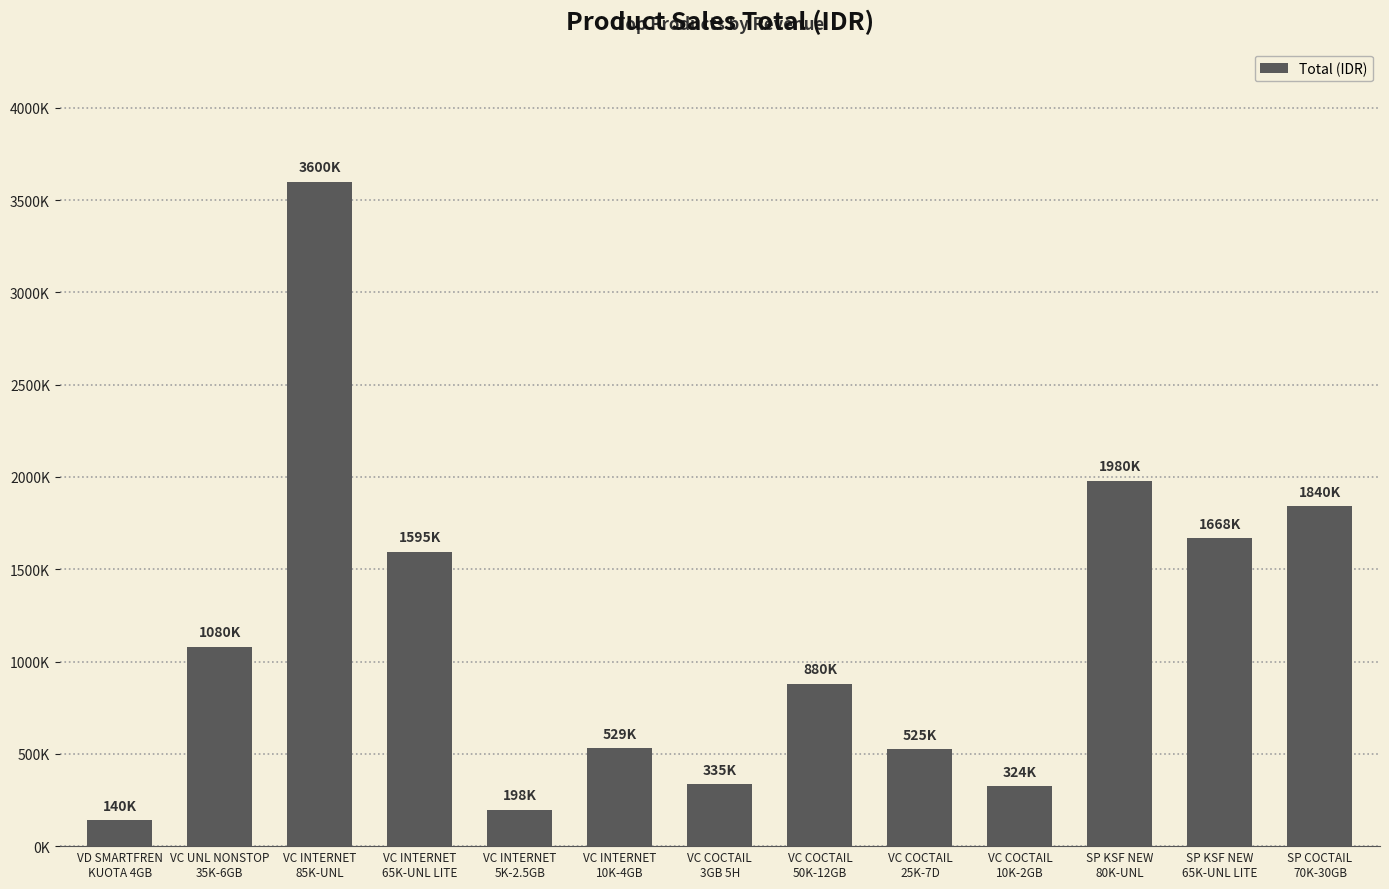

At which label is the value closest to 1870000?

SP COCTAIL
70K-30GB